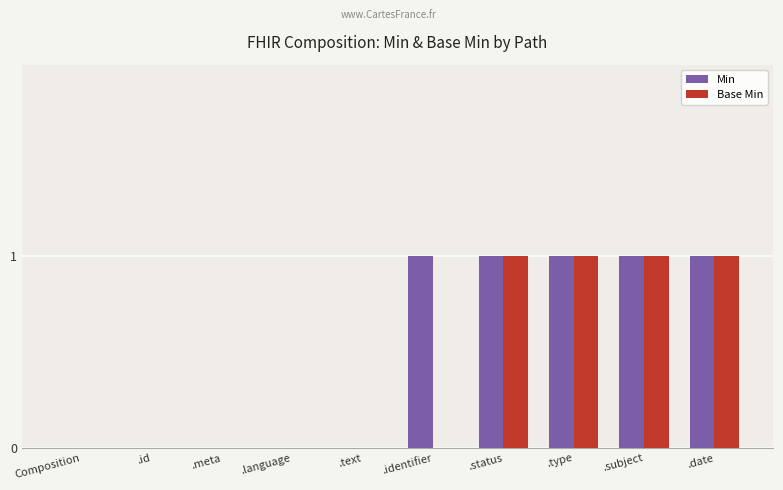

What is the sum of all Min values?

5